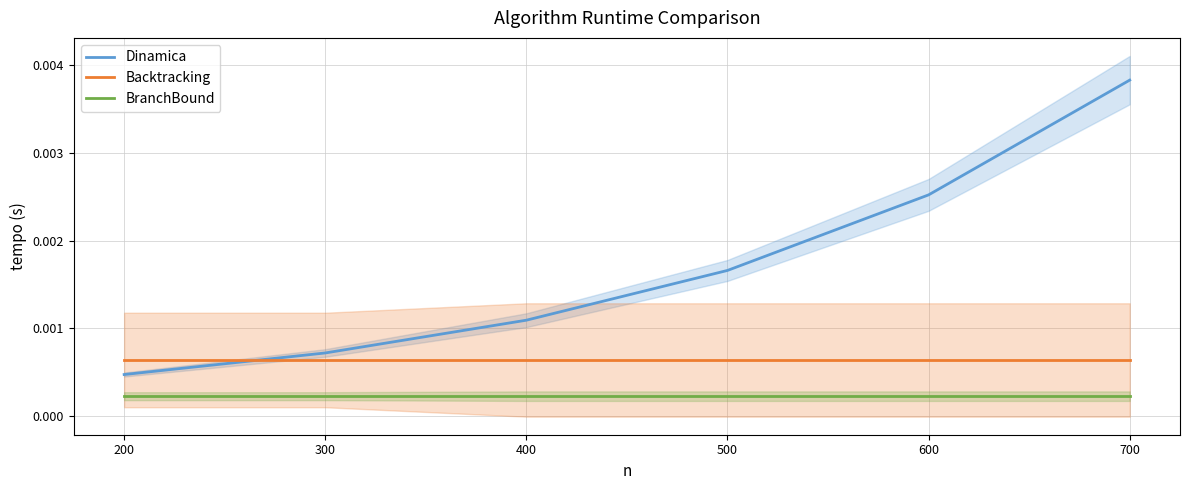

List the labels in order of Dinamica value, largest first.

700, 600, 500, 400, 300, 200